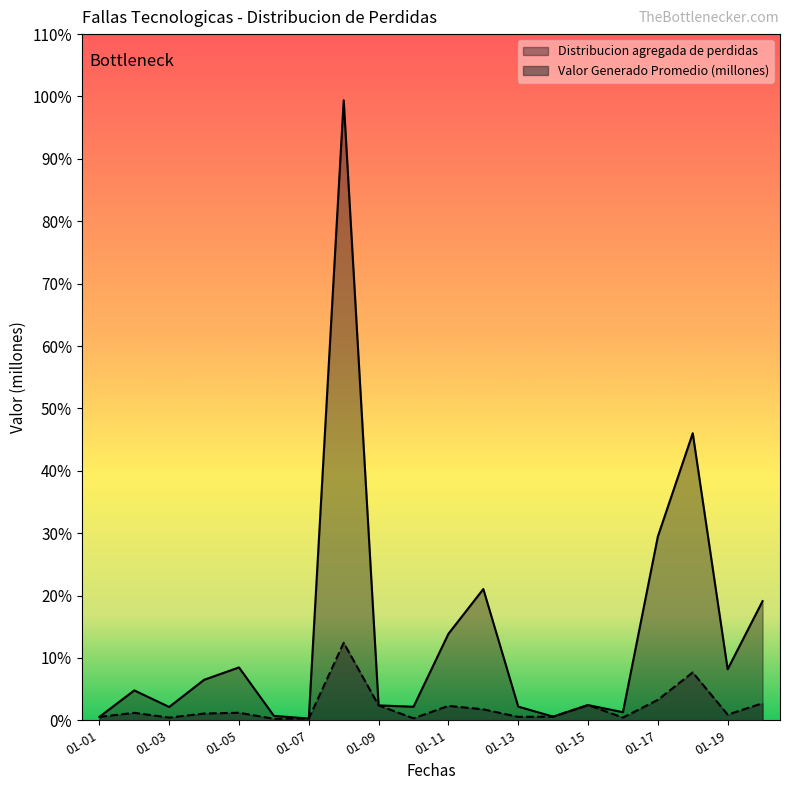

What is the difference between the highest and lowest values at 2009-01-20?

16.4